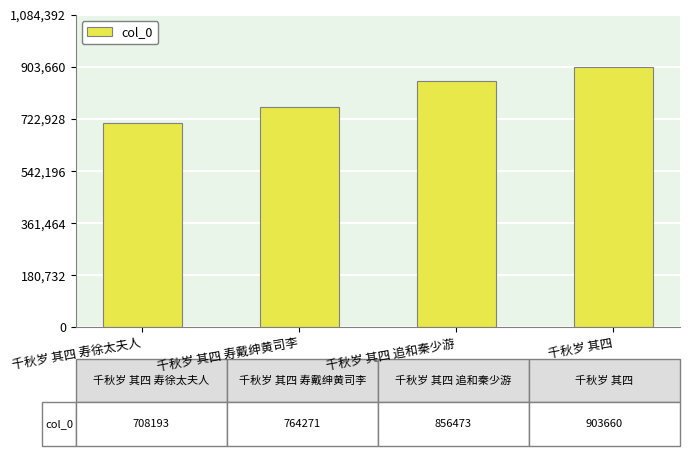

What is the ratio of the value at 千秋岁 其四 追和秦少游 to the value at 千秋岁 其四 寿戴绅黄司李?

1.1